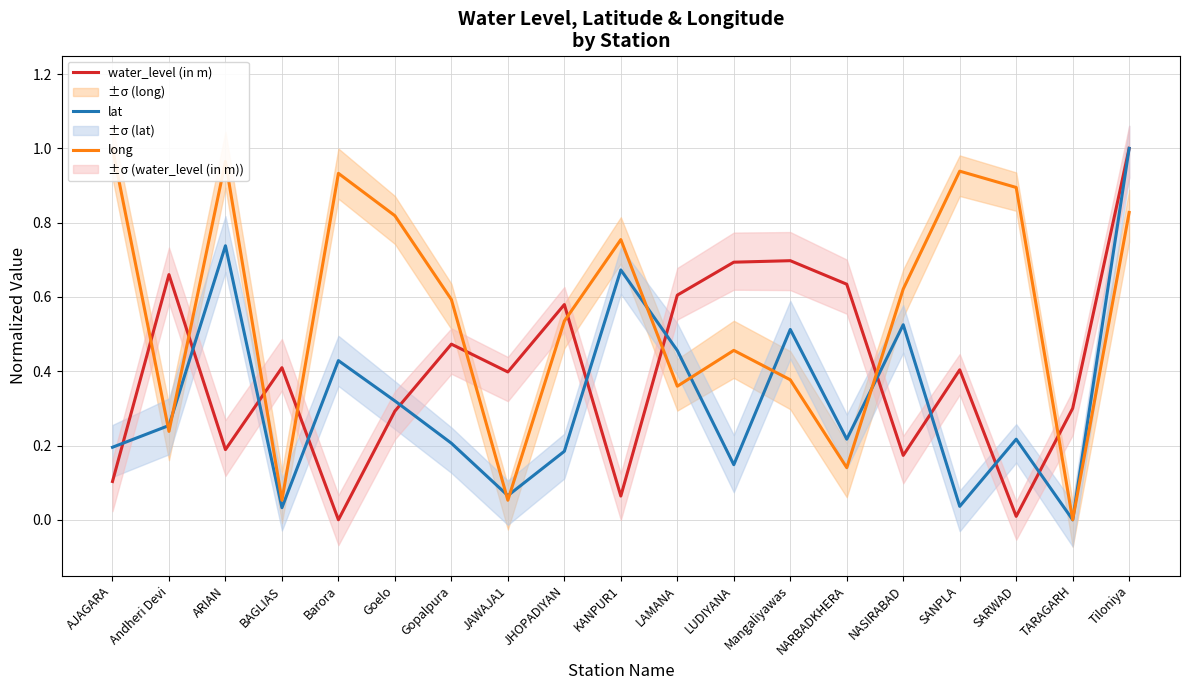

Reading right to left, transcribe all the data shown in this chart.

water_level (in m): 1.0	0.3	0.0	0.4	0.2	0.6	0.7	0.7	0.6	0.1	0.6	0.4	0.5	0.3	0.0	0.4	0.2	0.7	0.1
lat: 1.0	0.0	0.2	0.0	0.5	0.2	0.5	0.1	0.5	0.7	0.2	0.1	0.2	0.3	0.4	0.0	0.7	0.3	0.2
long: 0.8	0.0	0.9	0.9	0.6	0.1	0.4	0.5	0.4	0.8	0.5	0.1	0.6	0.8	0.9	0.1	1.0	0.2	1.0